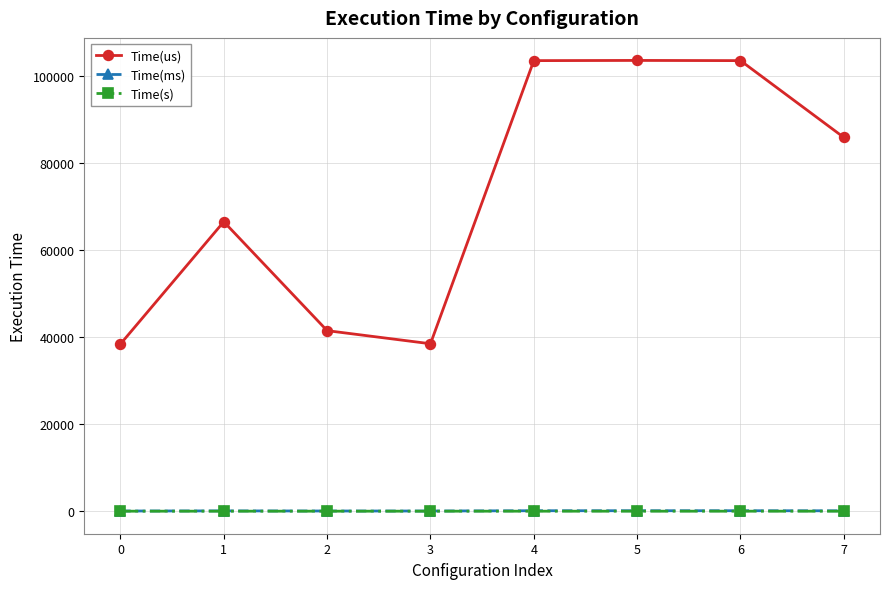

Between 2 and 5, which series saw the biggest shift?

Time(us)